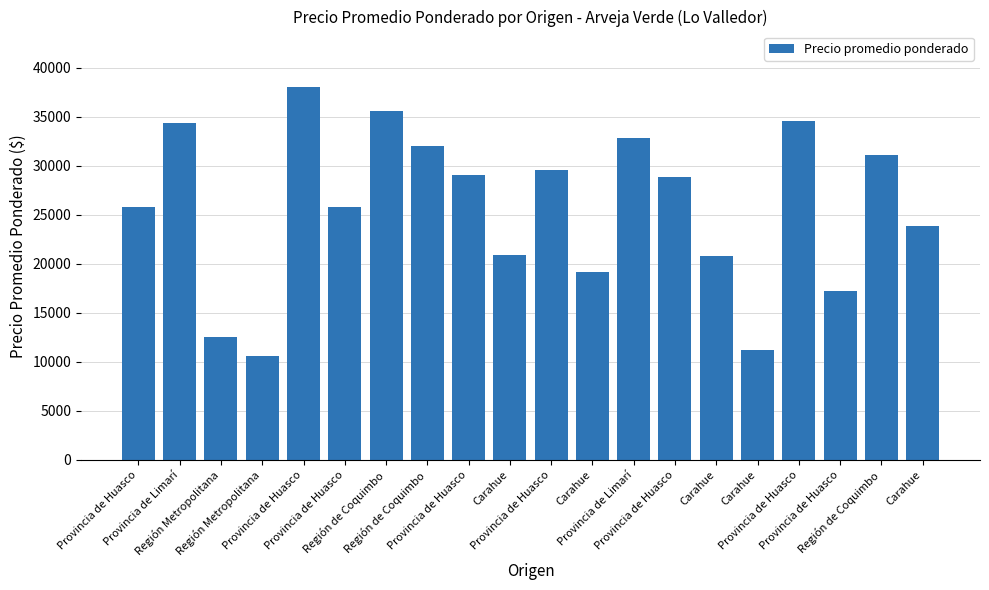

At which category does the chart reach its peak across all series?

Provincia de Huasco